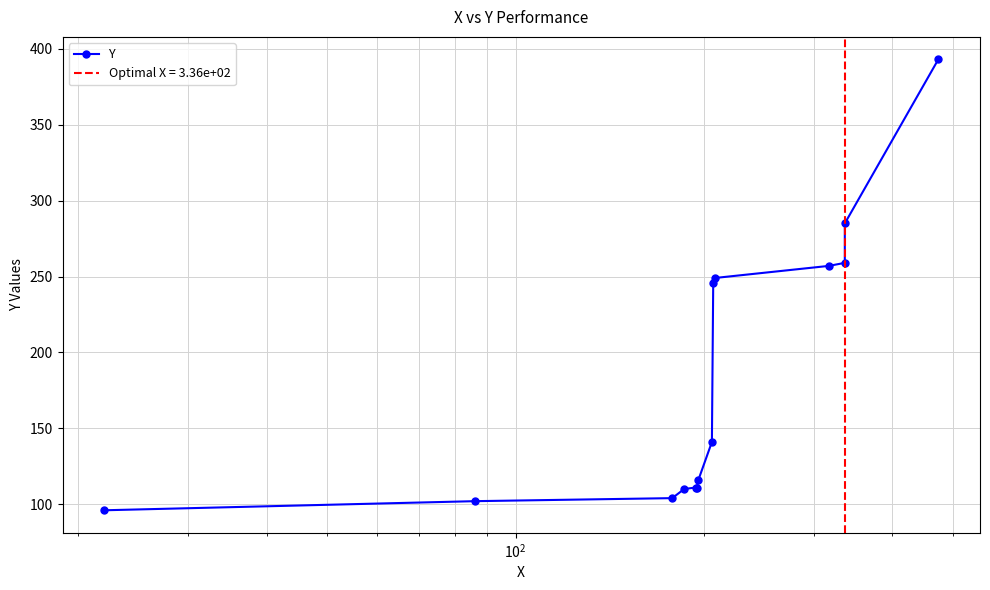

What is the smallest value displayed?

96